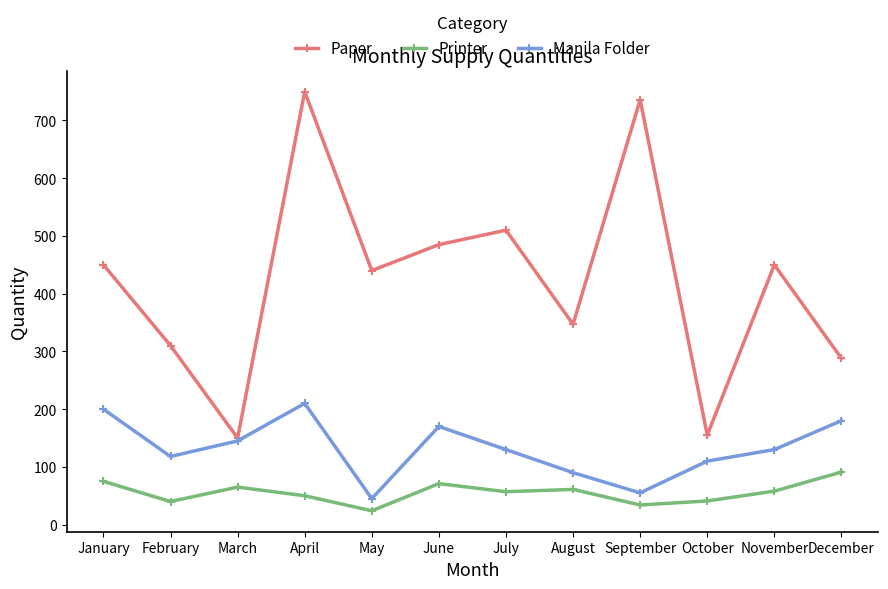

Rank the series by their average value, from highest to lowest.

Paper, Manila Folder, Printer